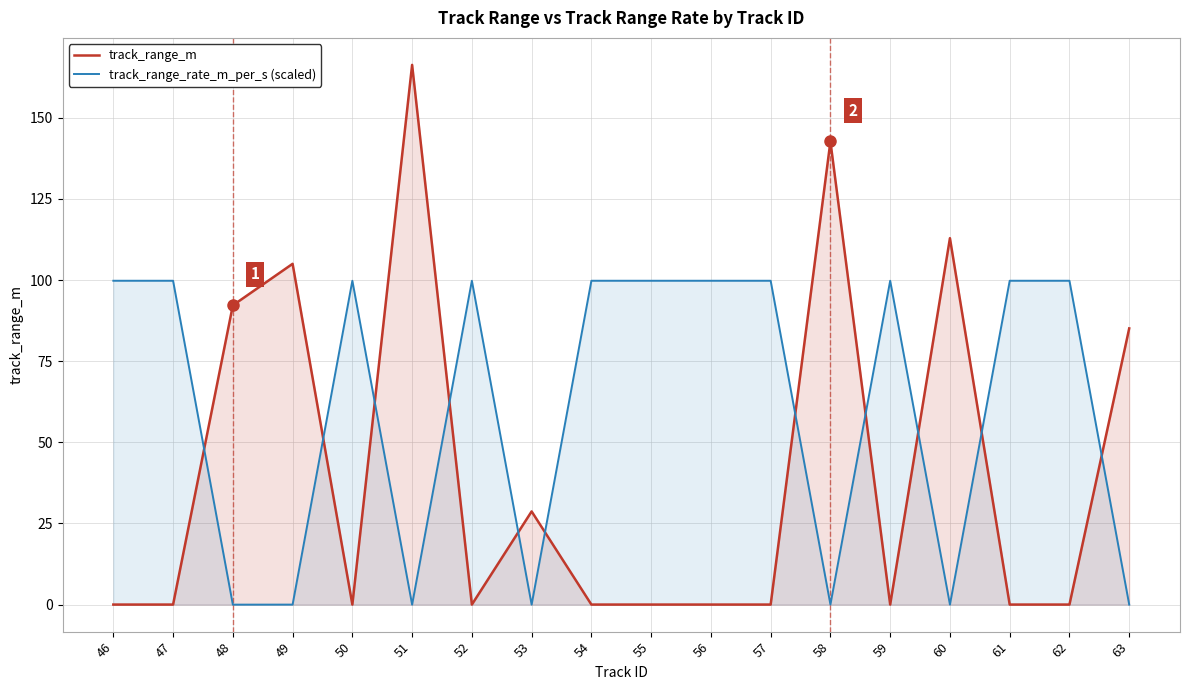

What is the spread (max minus min) of values at 61?

99.8